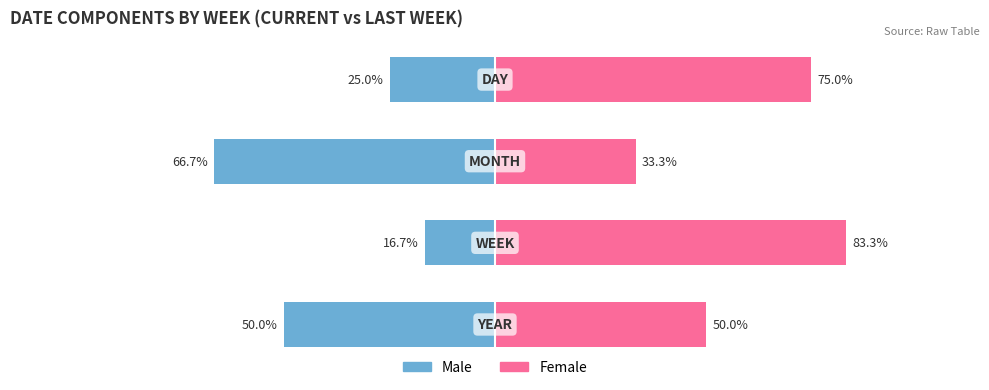

At how many categories does at least one series exceed -24?

4